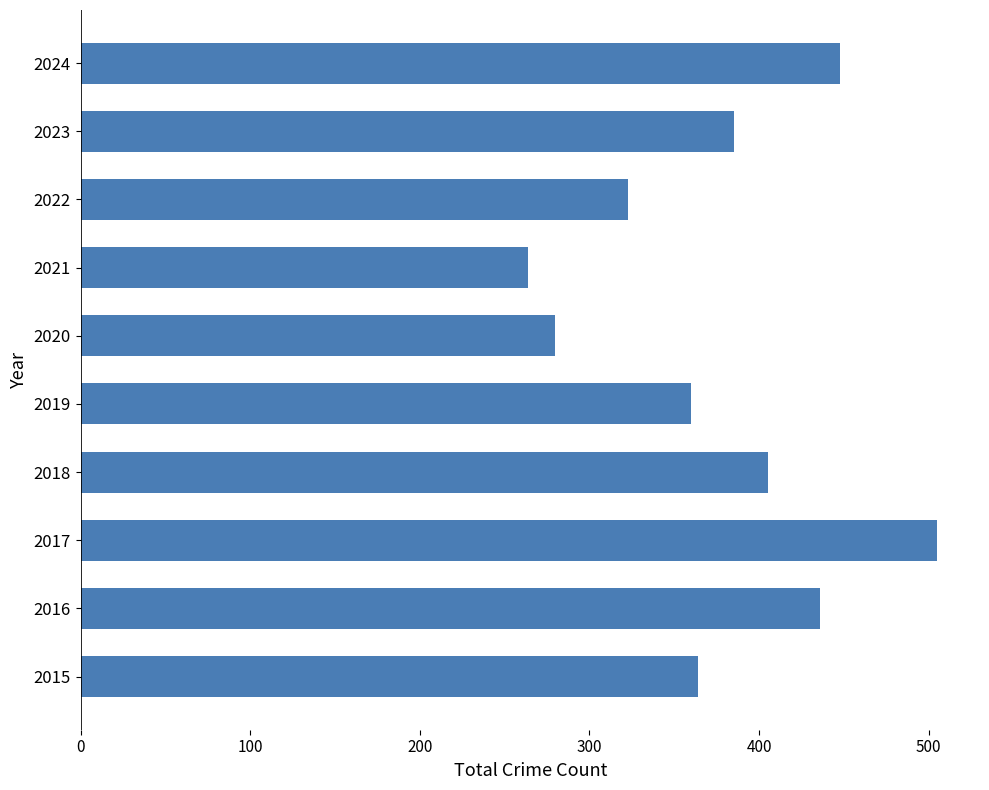

Is it true that the value at 2016 is 710?

False